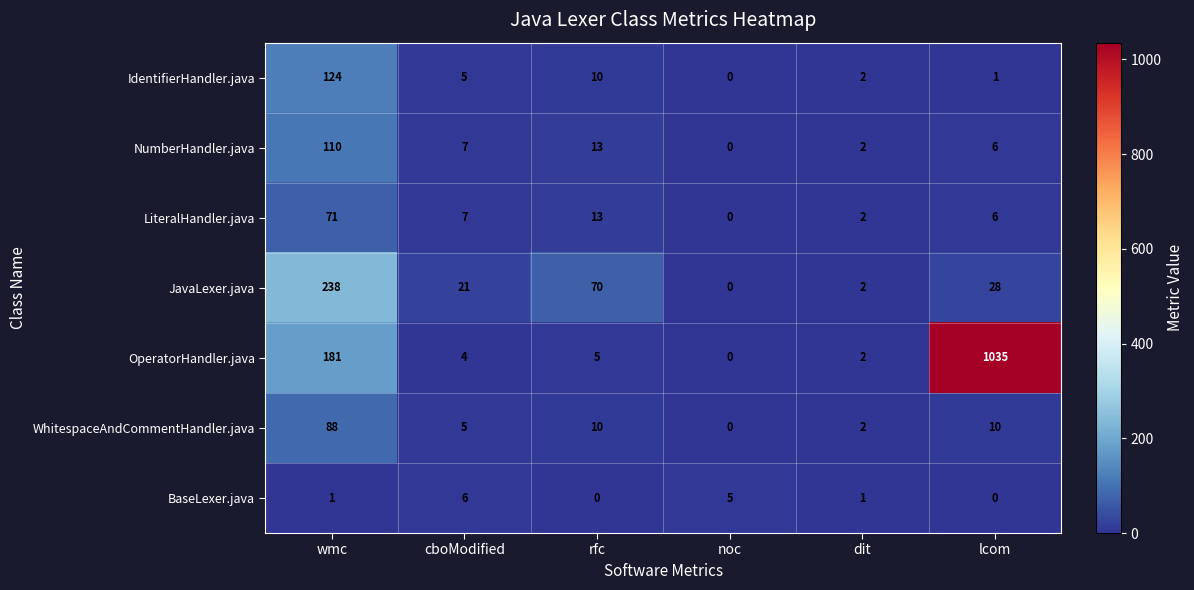

What is the difference between the IdentifierHandler.java values at lcom and wmc?

123